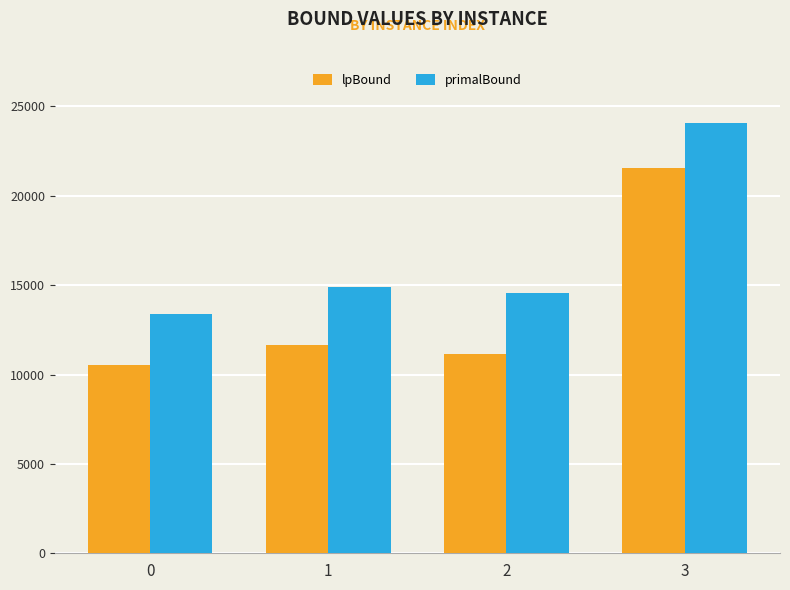

What is the difference between the second highest and second lowest values in the lpBound series?

459.8